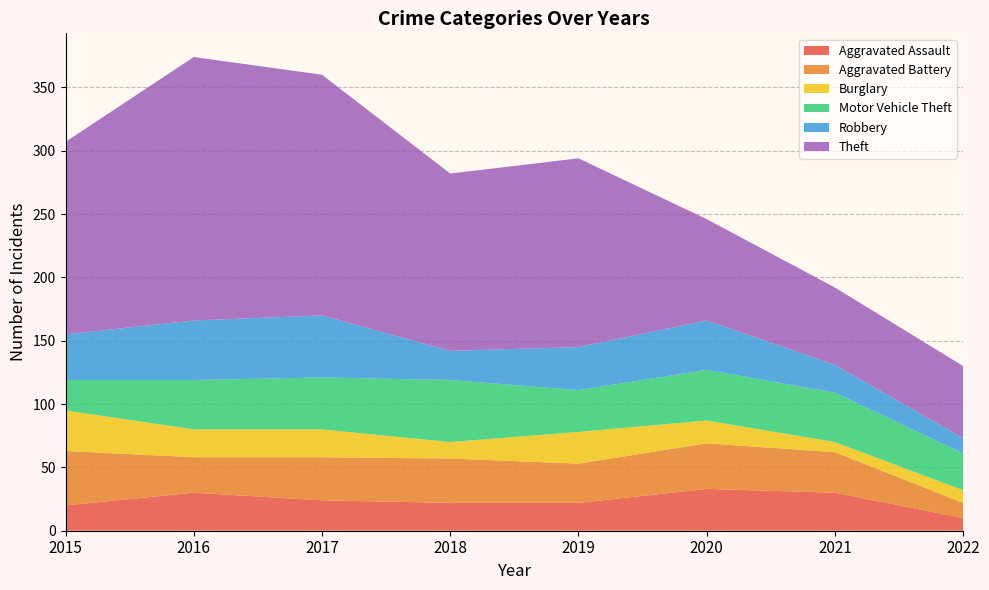

Reading right to left, list all the values displayed in this chart.

Aggravated Assault: 10	30	33	22	22	24	30	20
Aggravated Battery: 12	32	36	31	35	34	28	43
Burglary: 10	8	18	25	13	22	22	32
Motor Vehicle Theft: 29	39	40	33	49	41	39	24
Robbery: 12	22	39	34	23	49	47	36
Theft: 57	61	80	149	140	190	208	152